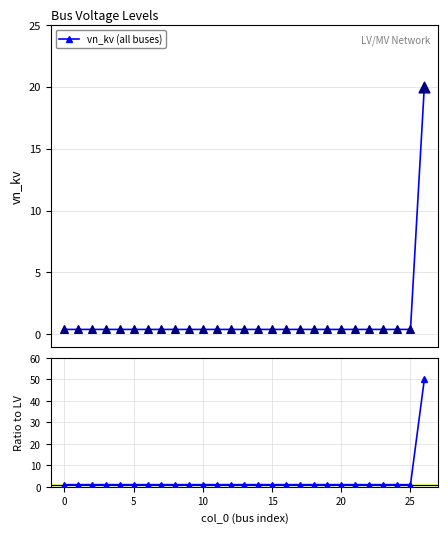

Which series contains the highest Y value?

ratio to LV (0.4 kV)